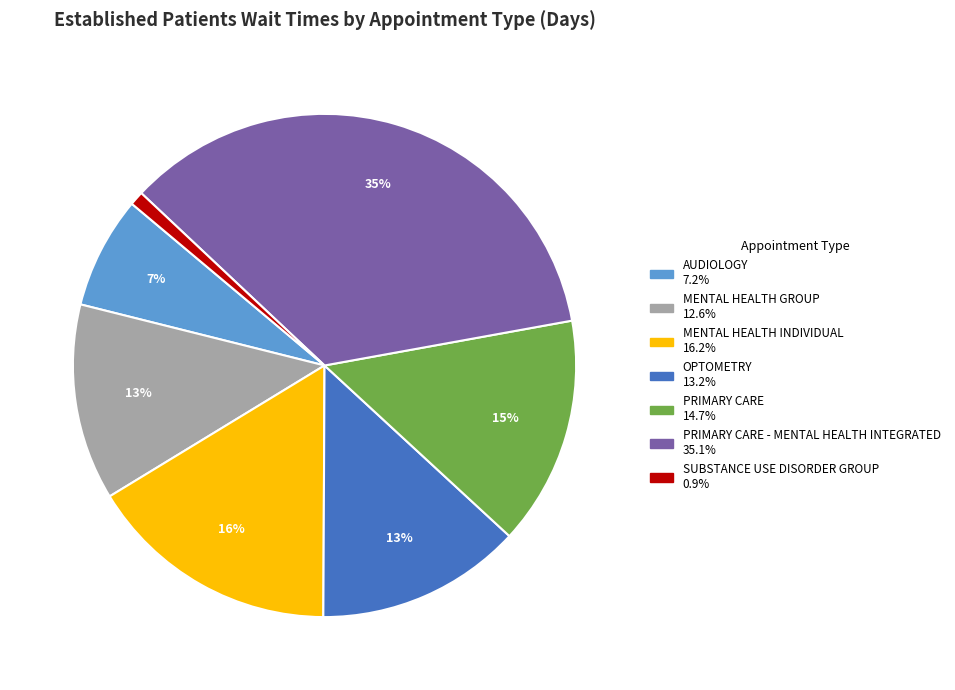

Count the number of slices in the pie.

7